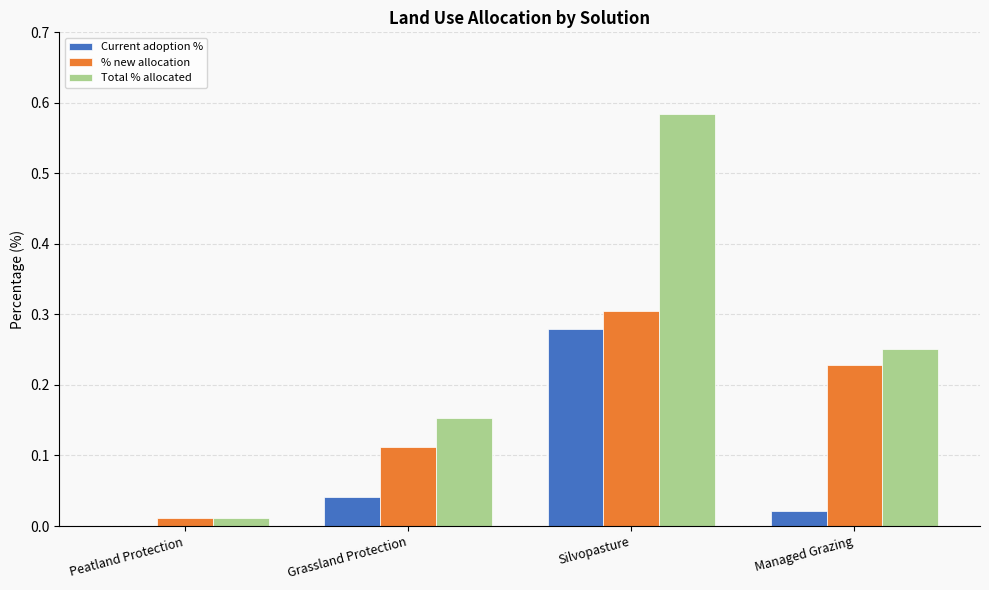

Are the bars grouped side by side (vs. stacked)?

Yes